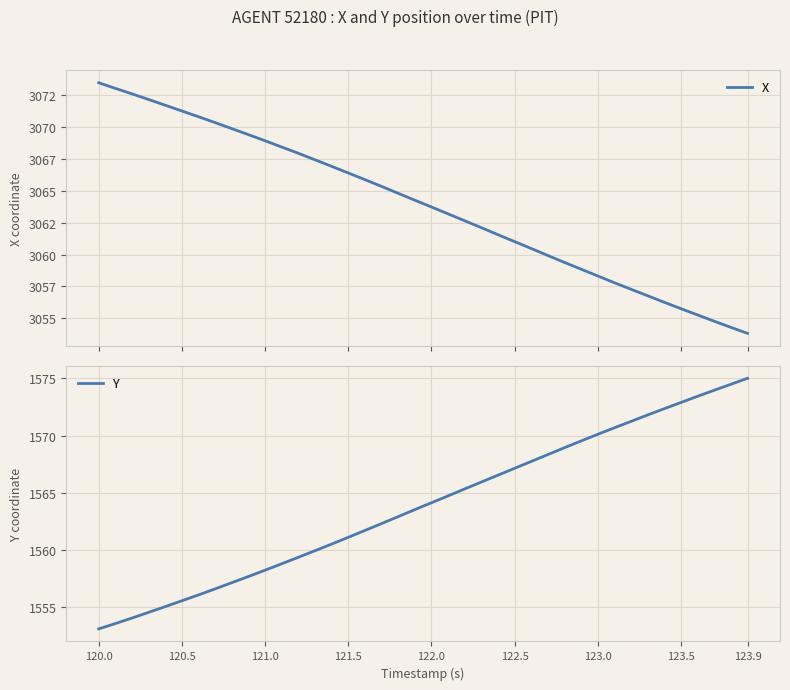

What is the lowest value of the Y series?

1553.1